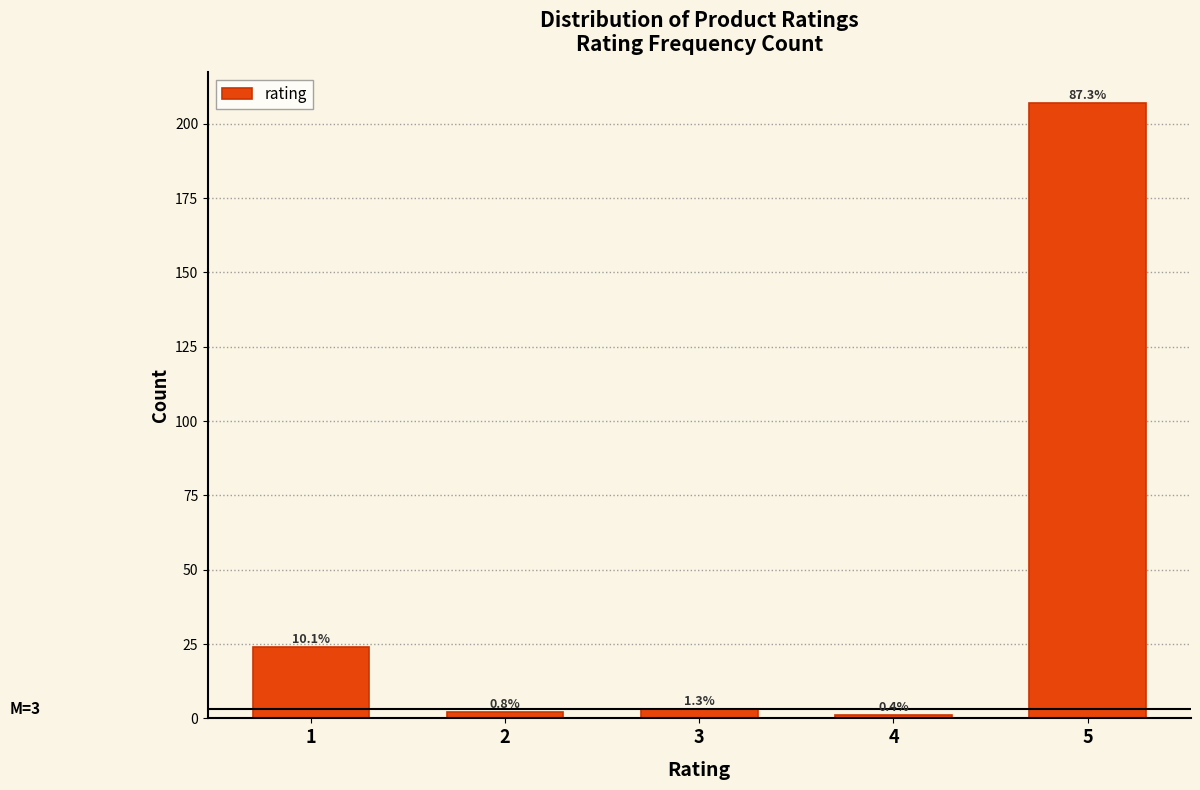

Are the bars horizontal?

No